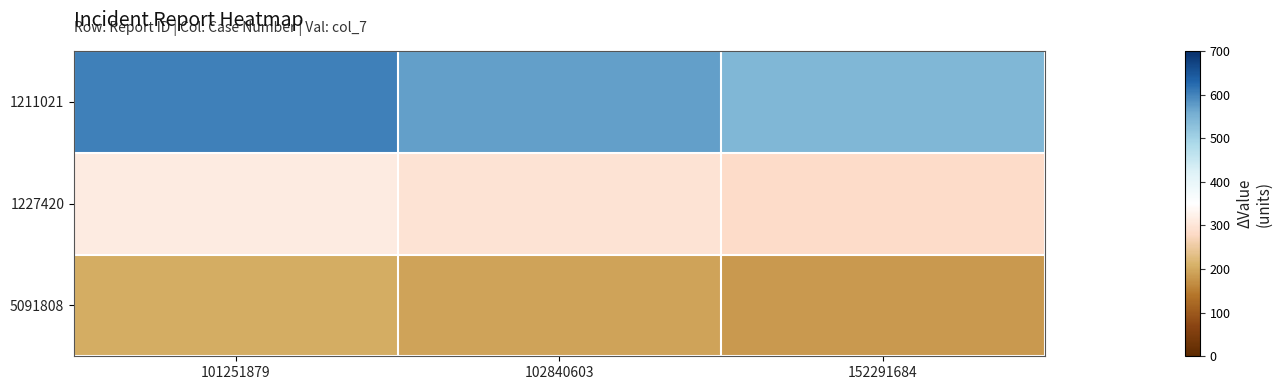

Reading left to right, transcribe all the data shown in this chart.

1211021: 101251879=603.0	102840603=572.9	152291684=542.7
1227420: 101251879=313.0	102840603=297.3	152291684=281.7
5091808: 101251879=203.0	102840603=192.8	152291684=182.7